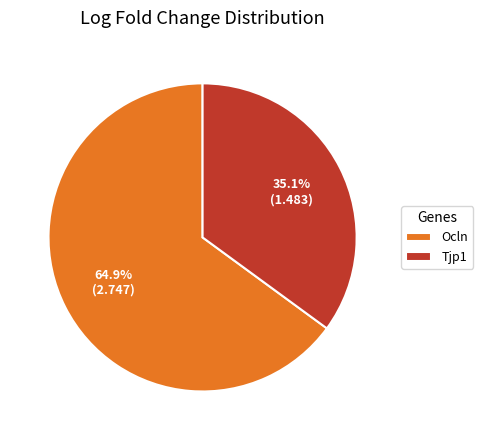

To the nearest percent, what is the combined percentage of Ocln and Tjp1?

100%